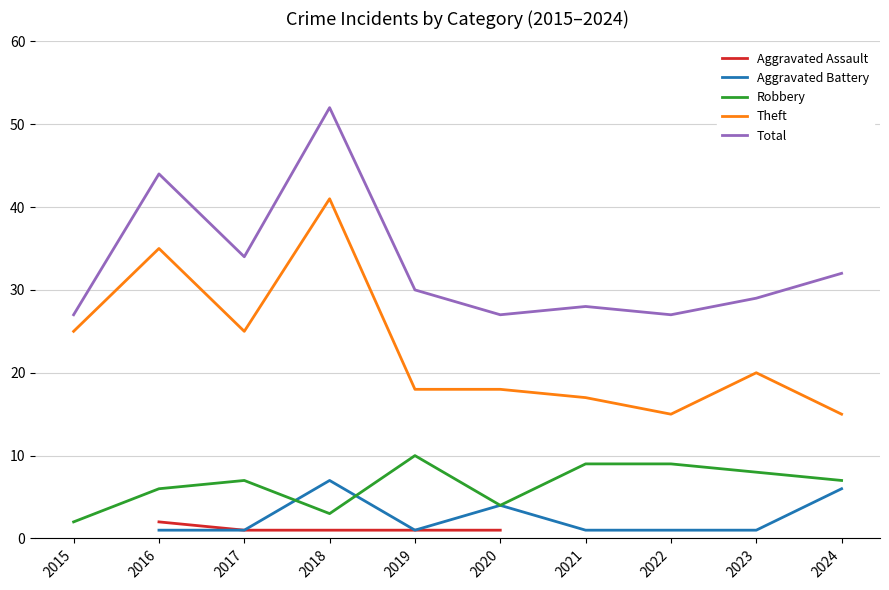

True or false: Aggravated Battery and Aggravated Assault cross at least once.

False